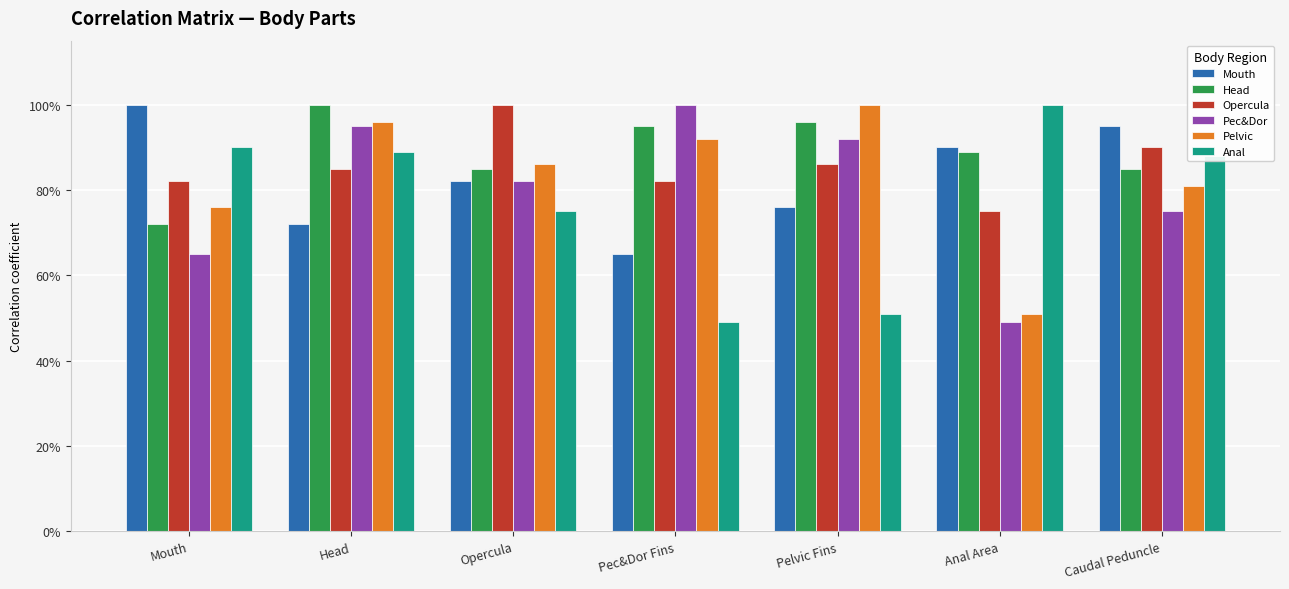

At how many categories does at least one series exceed 0?

7